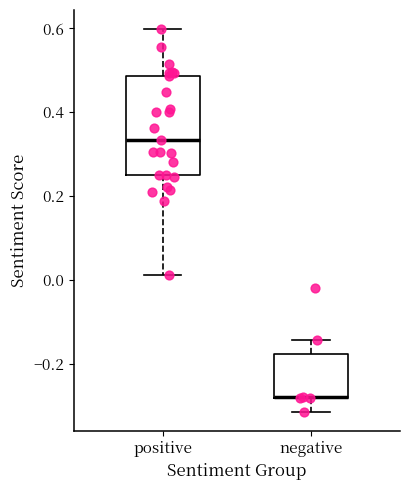

Where is the upper edge of the box for positive on the y-axis? The values are not printed on the chart, so give them approximately, as read against the axis.

0.48